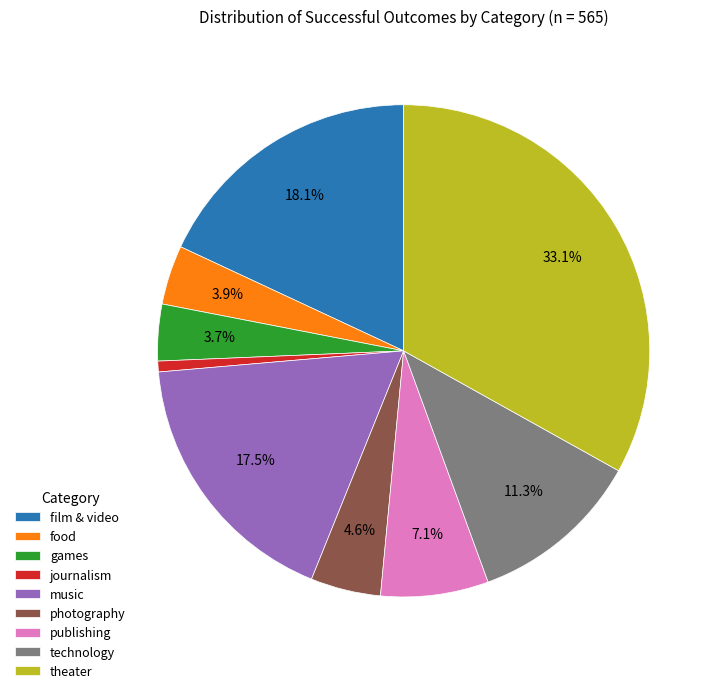

Which slice is the smallest?

journalism